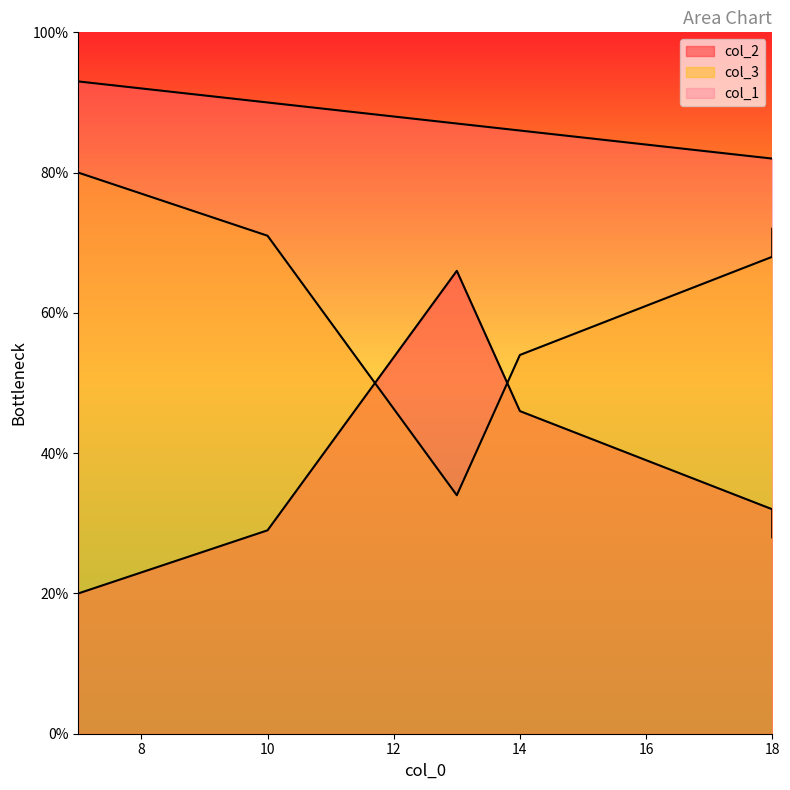

Reading right to left, extract all data points from this chart.

col_2: 7=20	18=28	10=29	14=46	18=32	13=66
col_3: 7=80	18=72	10=71	14=54	18=68	13=34
col_1: 7=93	18=82	10=90	14=86	18=82	13=87